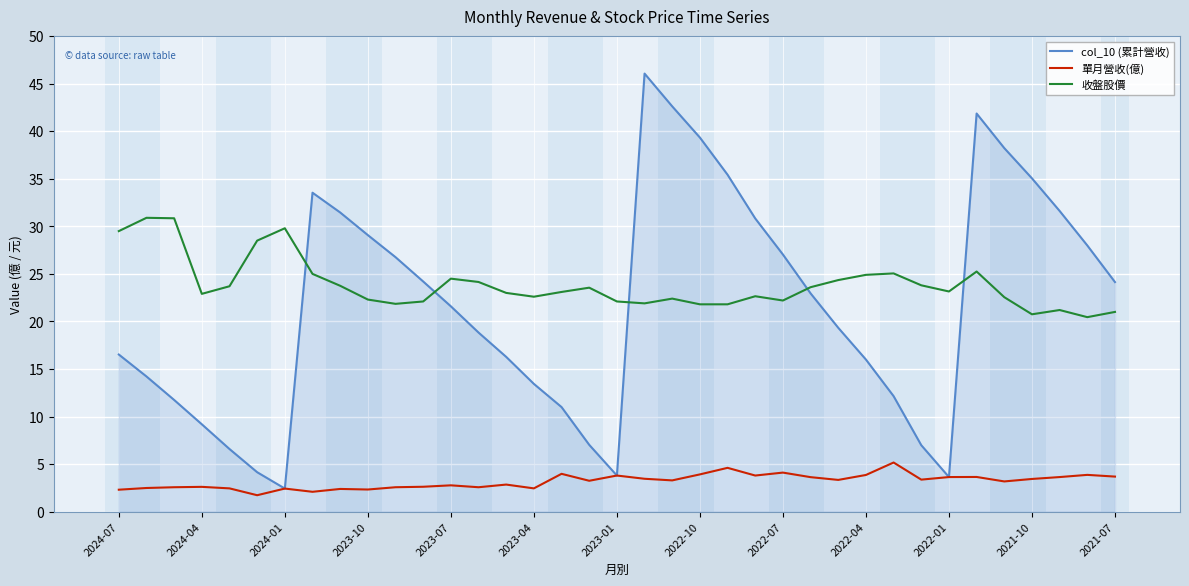

True or false: 單月營收(億) and 收盤股價 cross at least once.

False